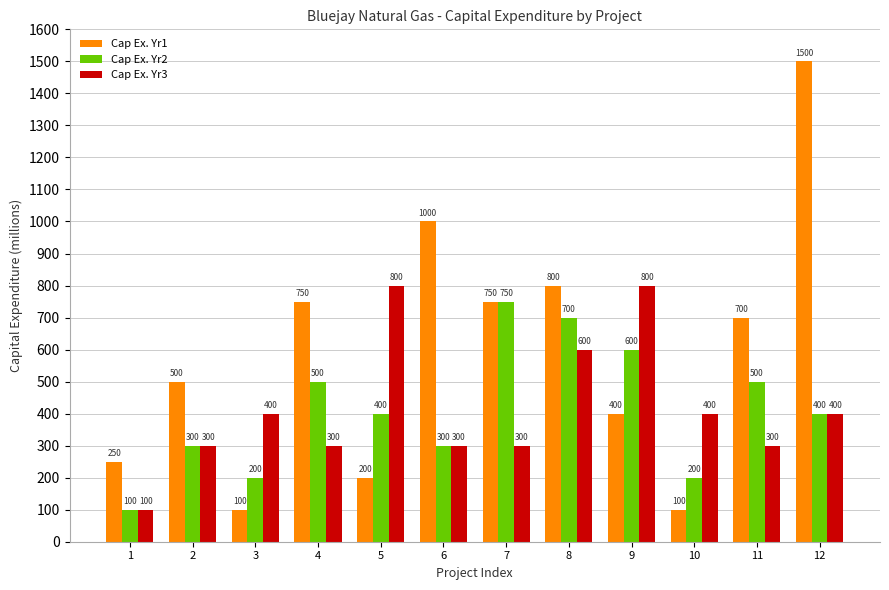

Reading left to right, extract all data points from this chart.

Cap Ex. Yr1: 250	500	100	750	200	1000	750	800	400	100	700	1500
Cap Ex. Yr2: 100	300	200	500	400	300	750	700	600	200	500	400
Cap Ex. Yr3: 100	300	400	300	800	300	300	600	800	400	300	400